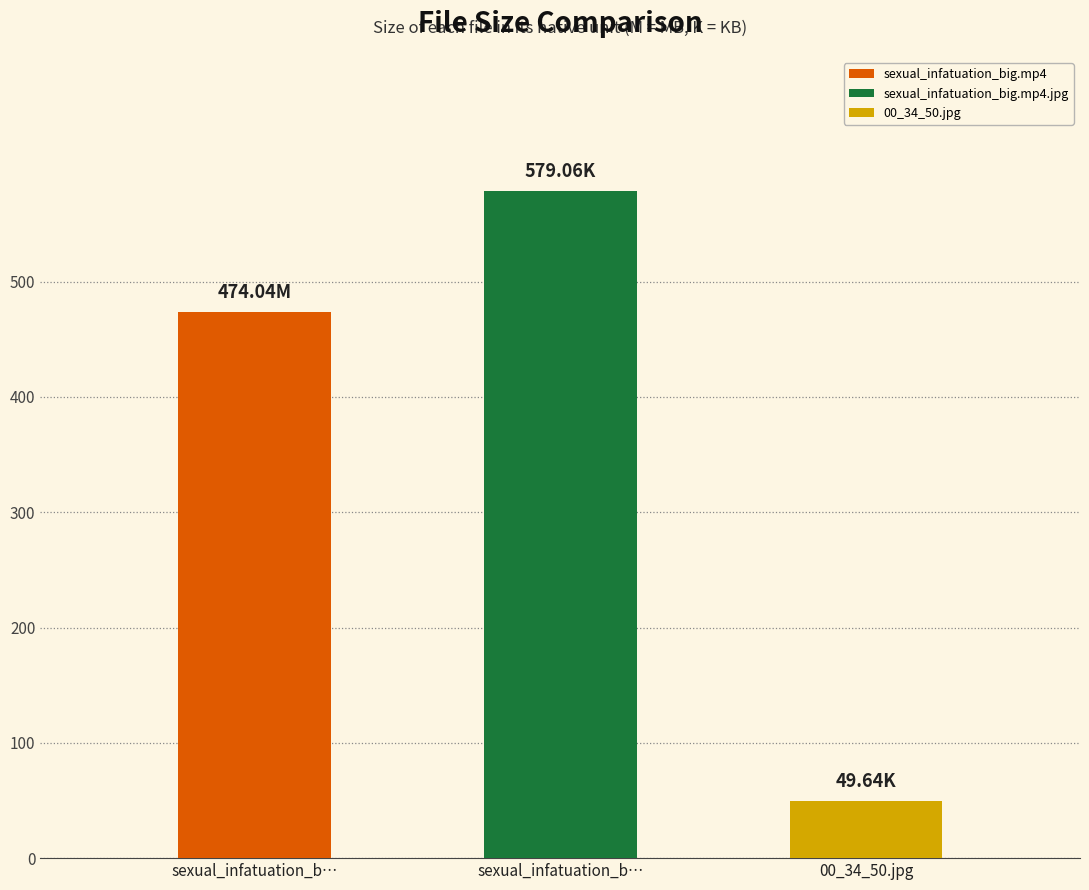

Rank the categories by value from lowest to highest.

00_34_50.jpg, sexual_infatuation_big.mp4, sexual_infatuation_big.mp4.jpg